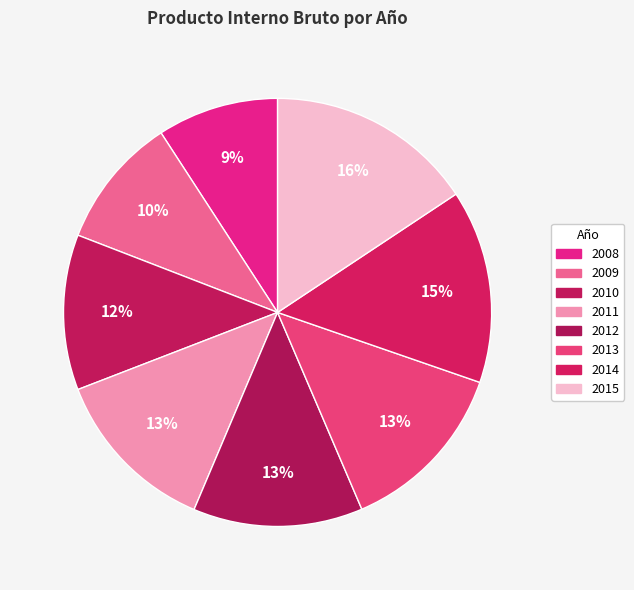

Approximately how many times larger is the value at 2012 compared to 2013?

1.0